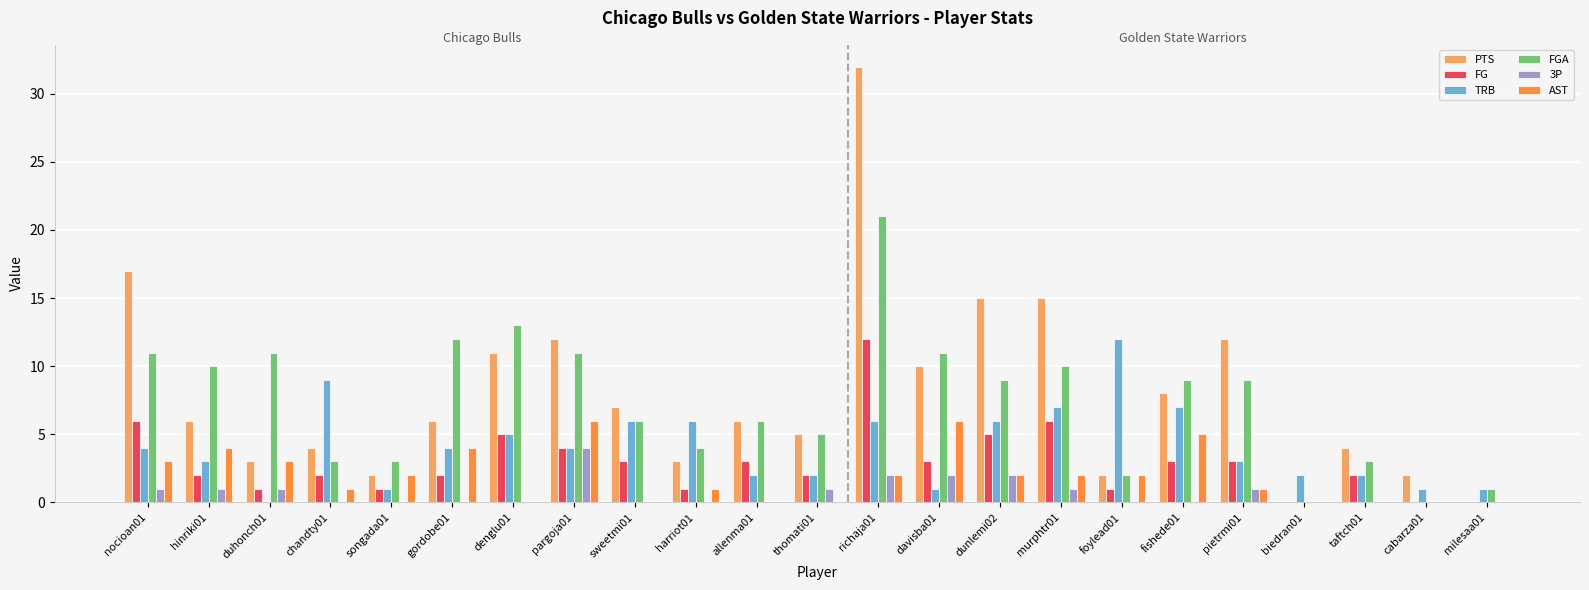

At which label does FG first exceed 2?

nocioan01